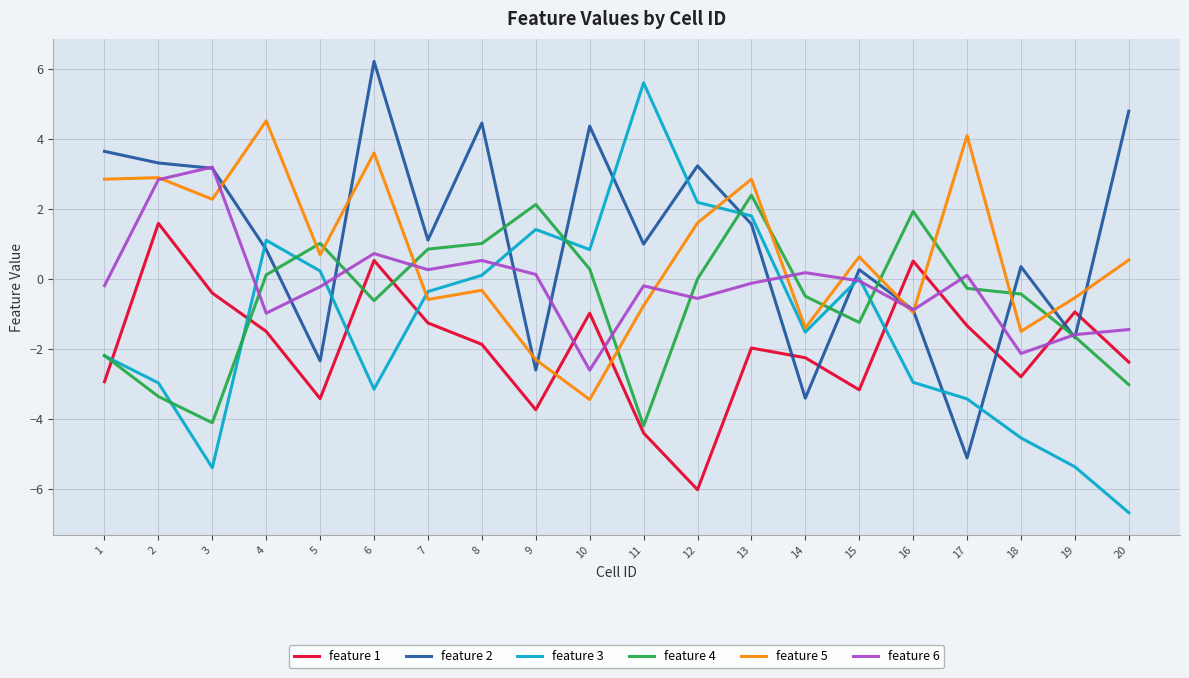

What is the lowest value of the feature 1 series?

-6.0